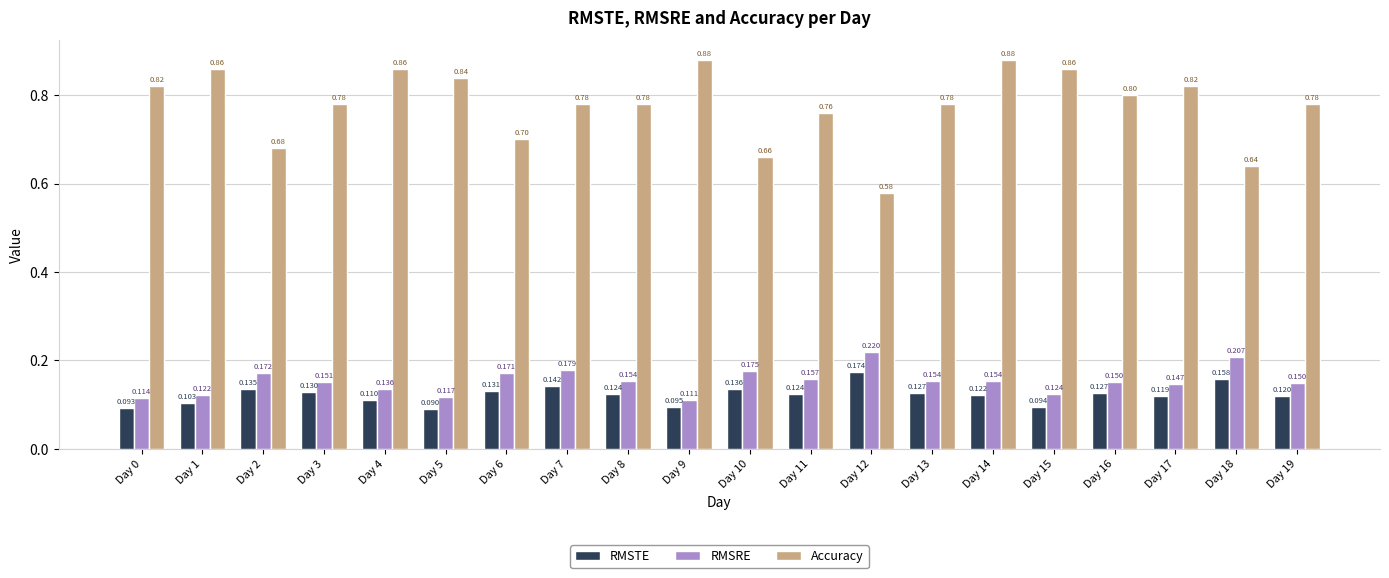

Is the value of Accuracy at Day 1 greater than the value of RMSRE at Day 13?

Yes